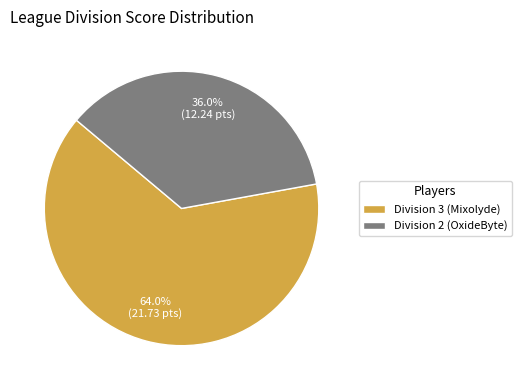

Between Division 2 (OxideByte) and Division 3 (Mixolyde), which is larger?

Division 3 (Mixolyde)